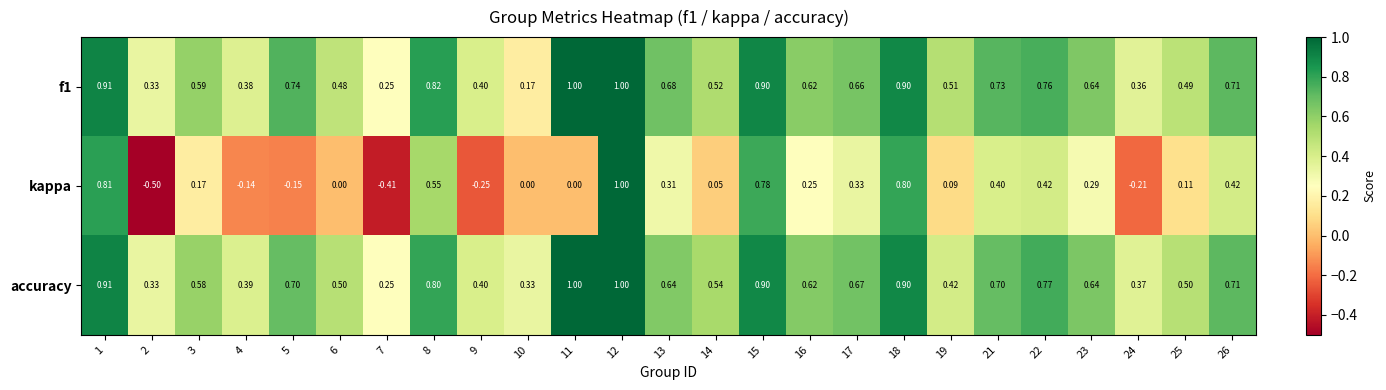

Is the value of f1 at 9 greater than the value of accuracy at 12?

No